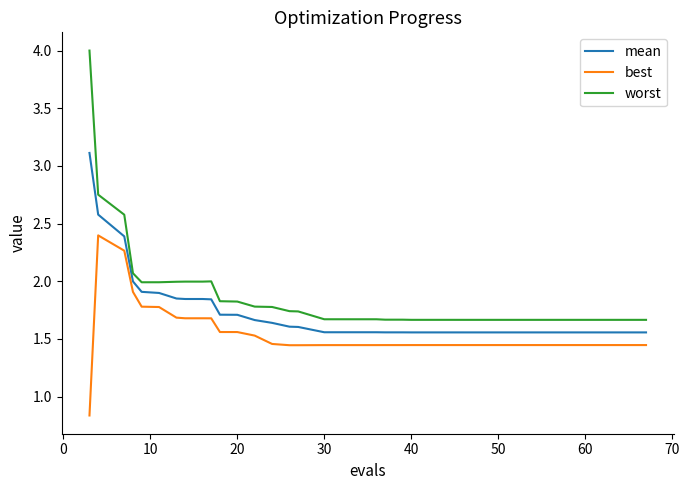

Which series has the largest range (max minus min)?

worst